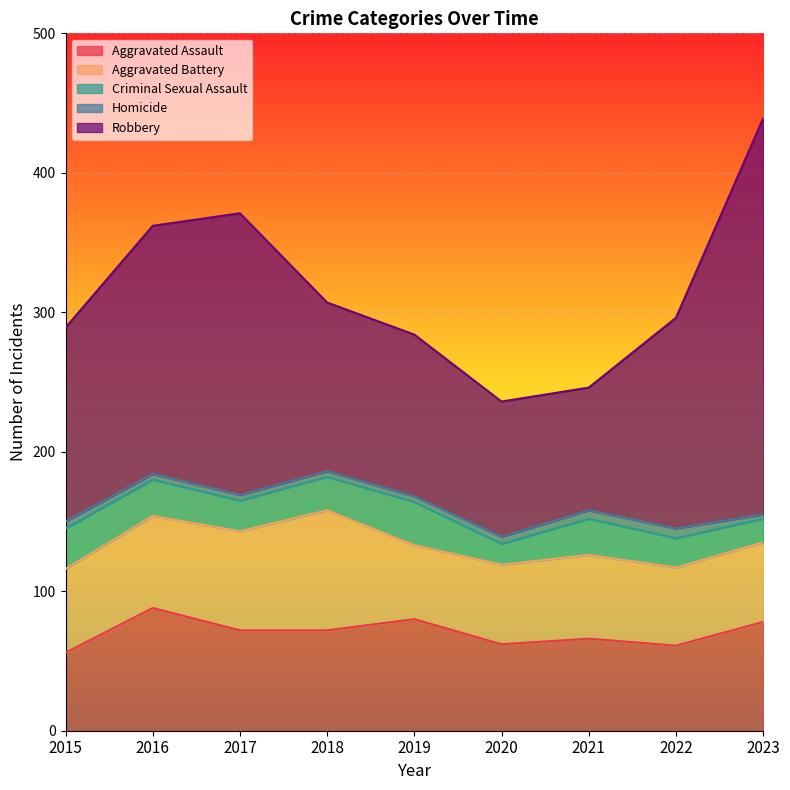

Reading left to right, transcribe all the data shown in this chart.

Aggravated Assault: 56	88	72	72	80	62	66	61	78
Aggravated Battery: 60	66	71	86	53	57	60	56	57
Criminal Sexual Assault: 29	26	22	24	31	15	26	21	17
Homicide: 5	4	4	4	4	5	6	7	3
Robbery: 139	178	202	121	116	97	88	151	284